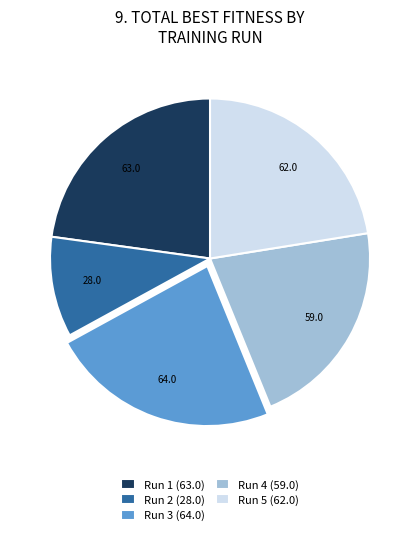

The Run 5 slice represents 5% of the pie. True or false?

False